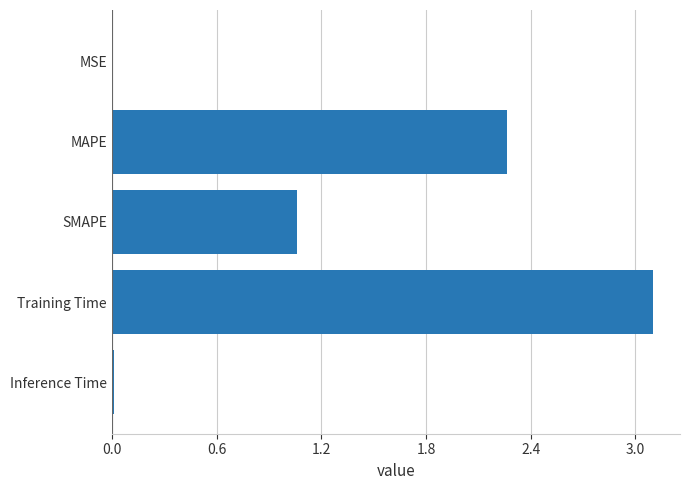

What is the sum of all values?

6.4